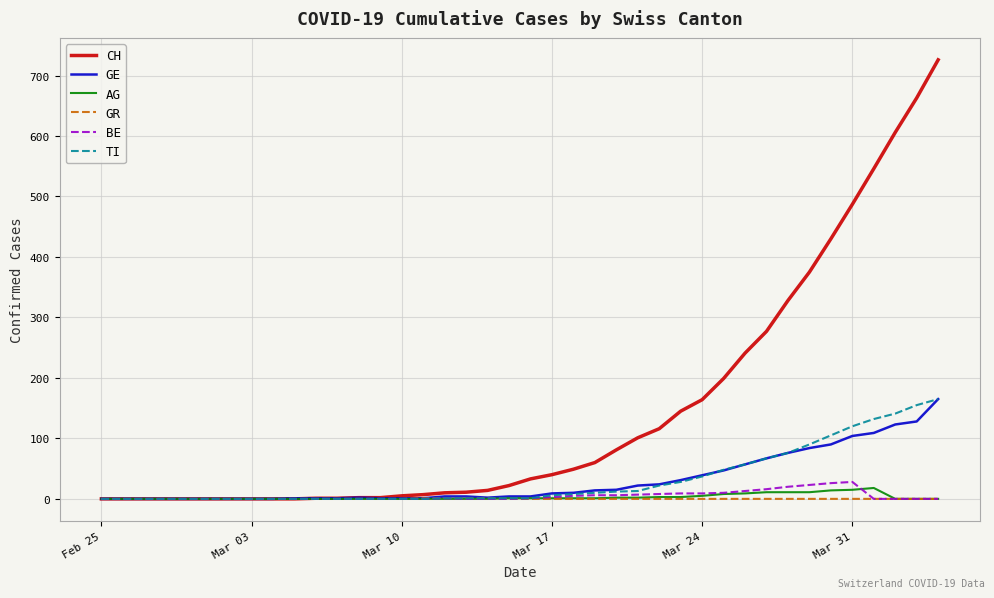

What is the maximum value for GR?

1